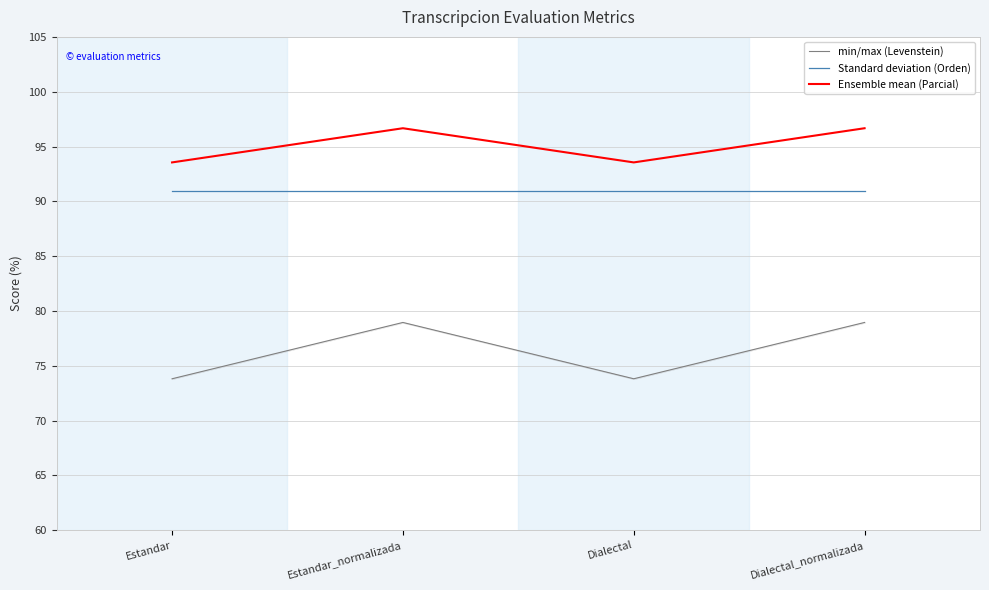

What is the maximum value shown in the chart?

96.7